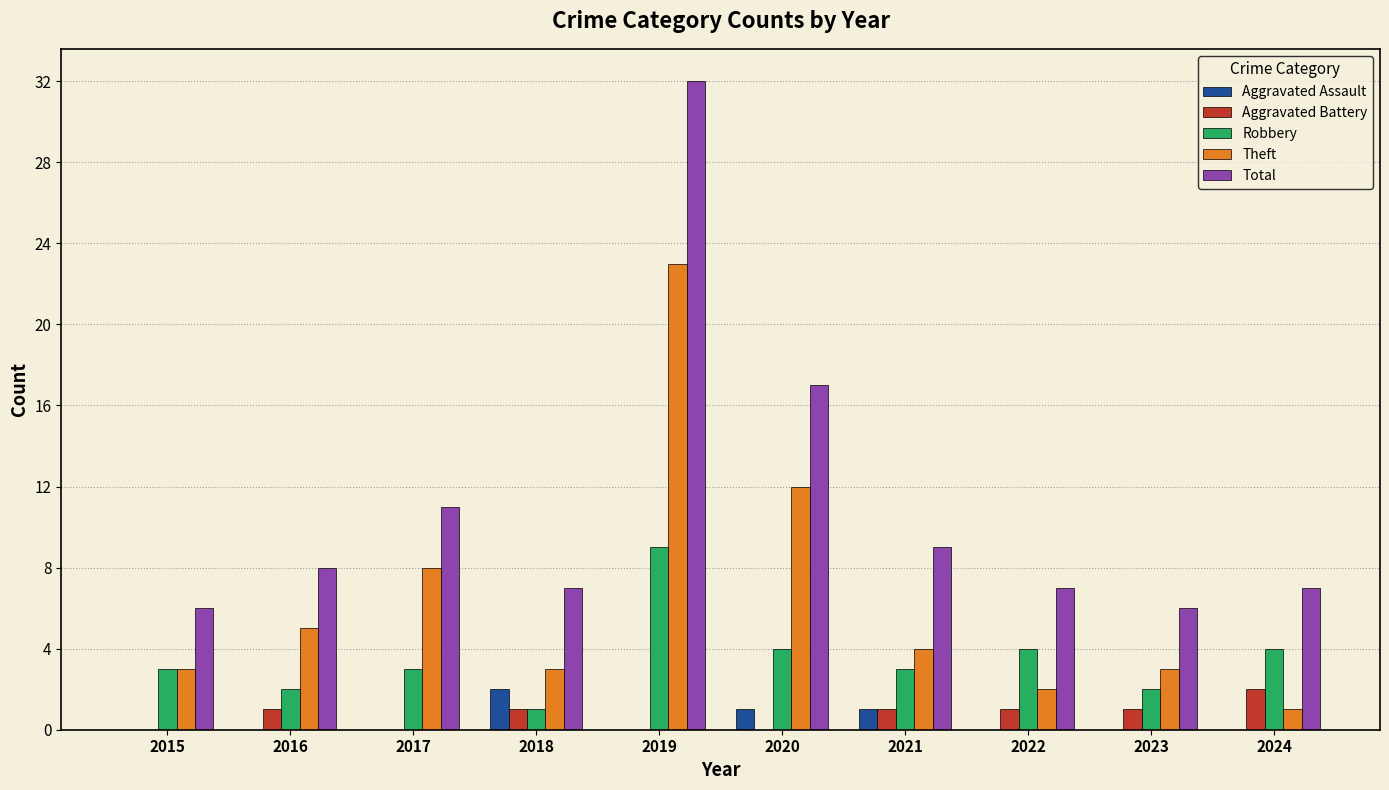

Which series has the largest total across all categories?

Total